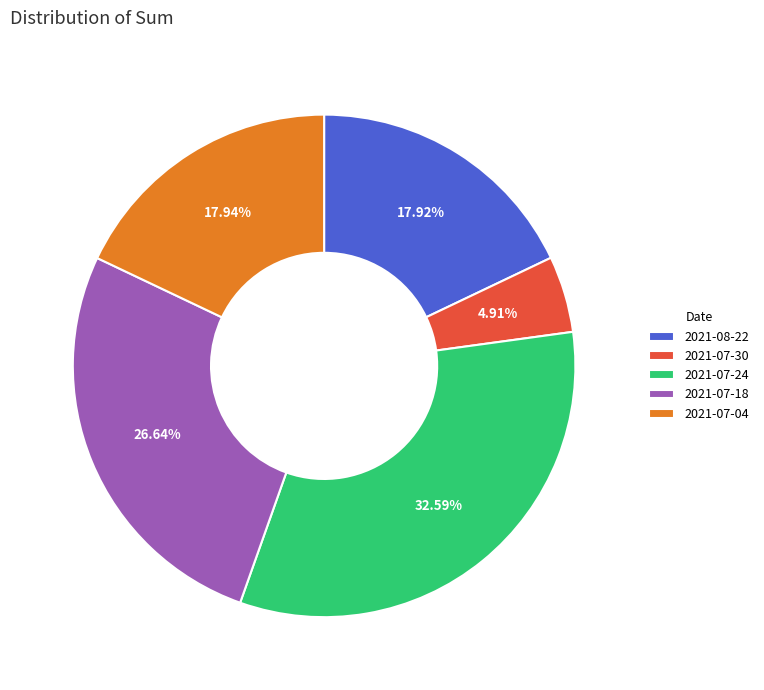

Does any single category account for the majority?

No